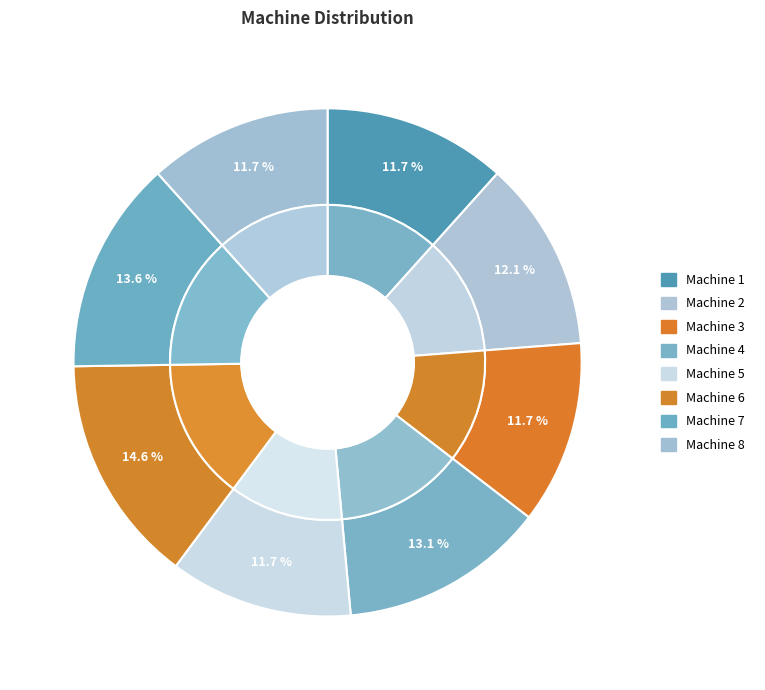

Which has a higher value, Machine 5 or Machine 3?

Machine 5